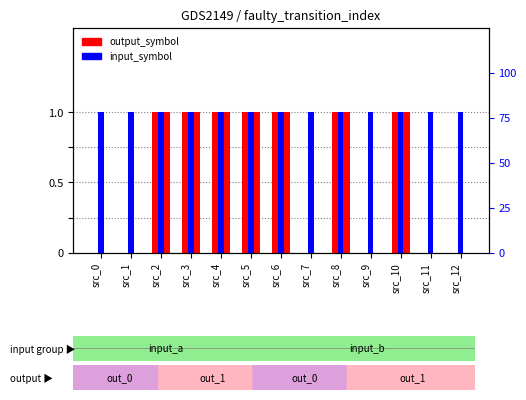

What value does the output_symbol series have at src_10?

1